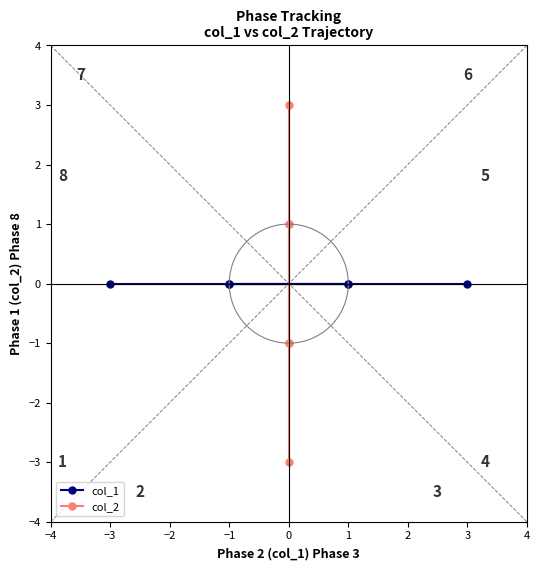

How many values in the col_2 series exceed 1?

1